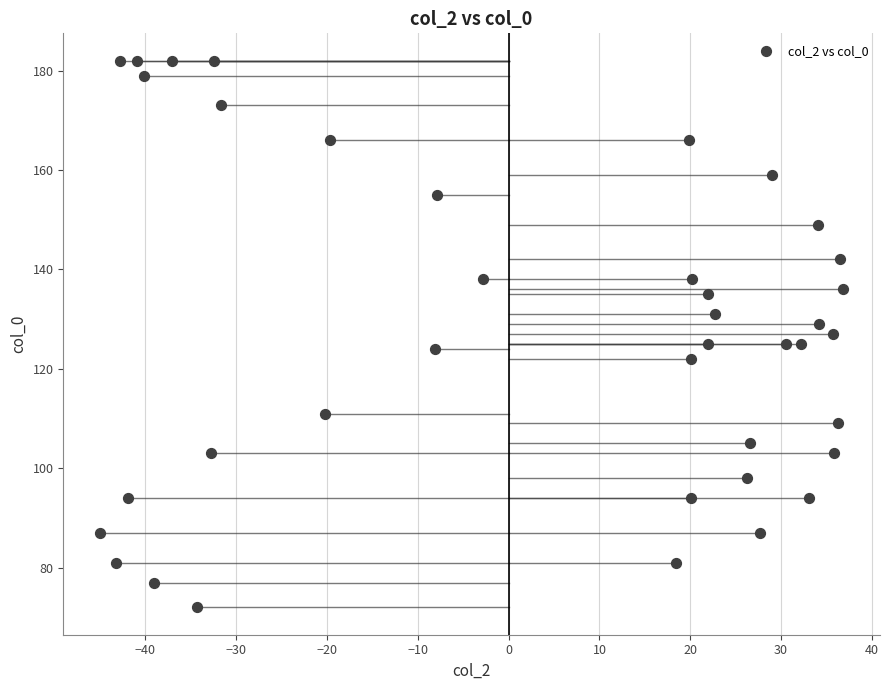

What is the range of Y values (max minus min)?

110